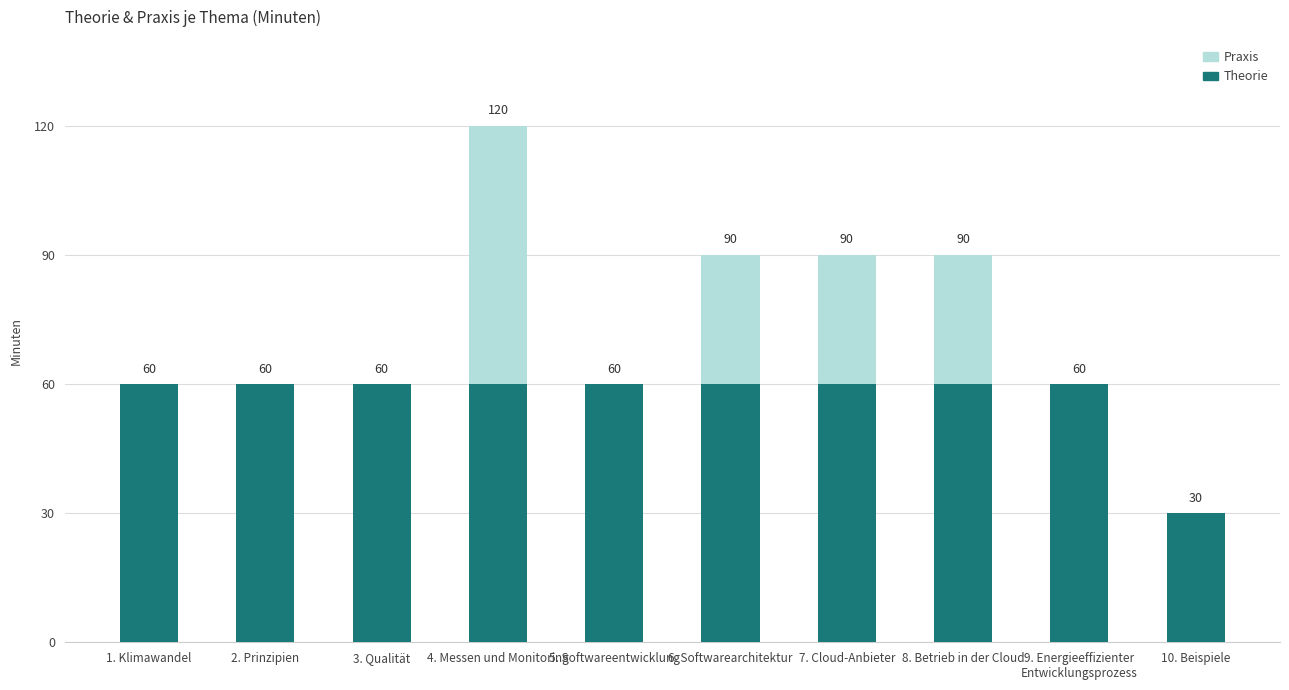

What is the sum of all Theorie values?

570